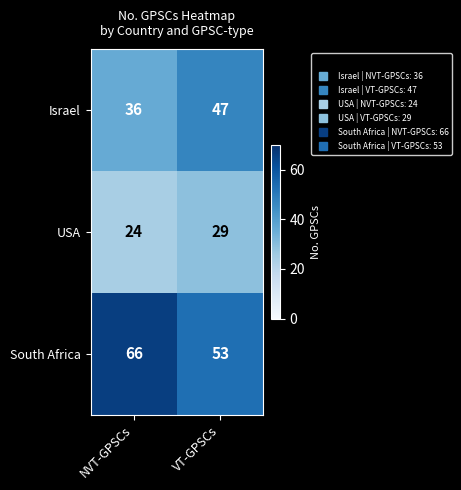

Rank the series by their average value, from lowest to highest.

USA, Israel, South Africa